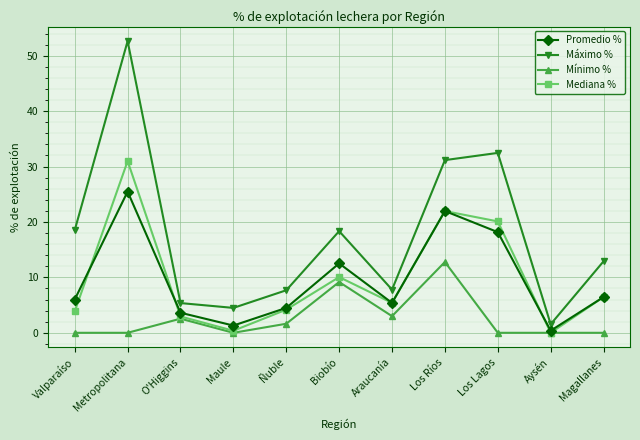

Is the value of Promedio % at Biobío greater than the value of Mínimo % at Aysén?

Yes